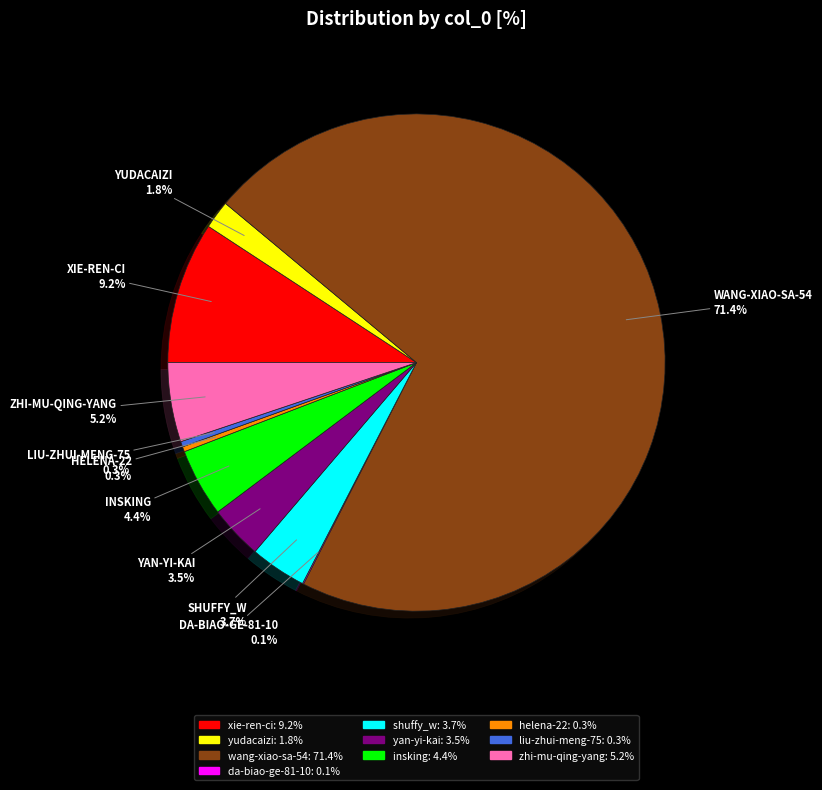

To the nearest percent, what is the average slice percentage?

10%